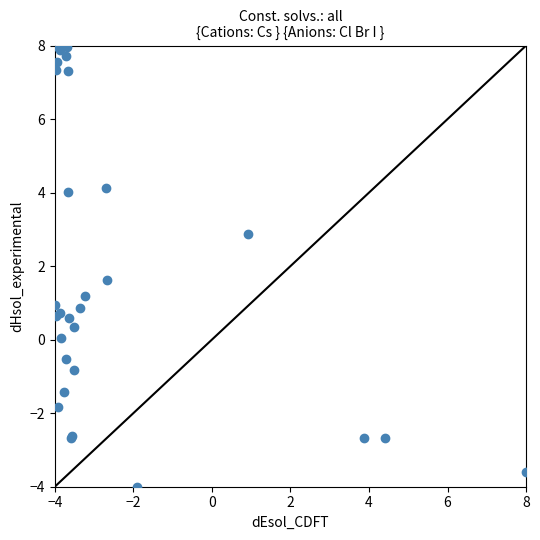

What Y value in the scatter plot is closest to 2?

1.6